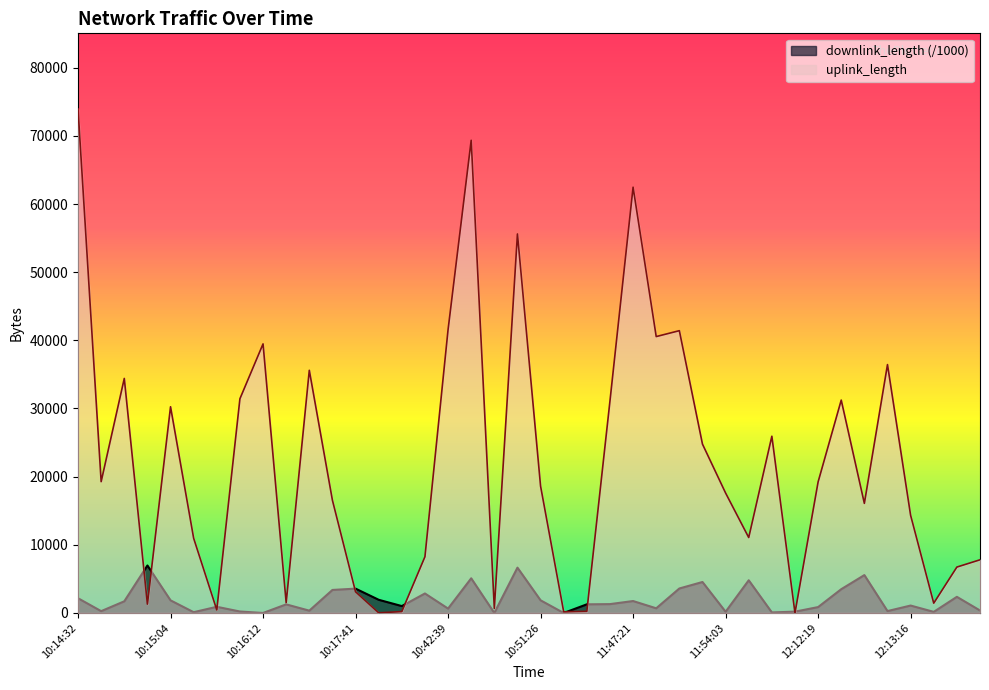

What is the total value across all series at 11:47:09?

1517.1